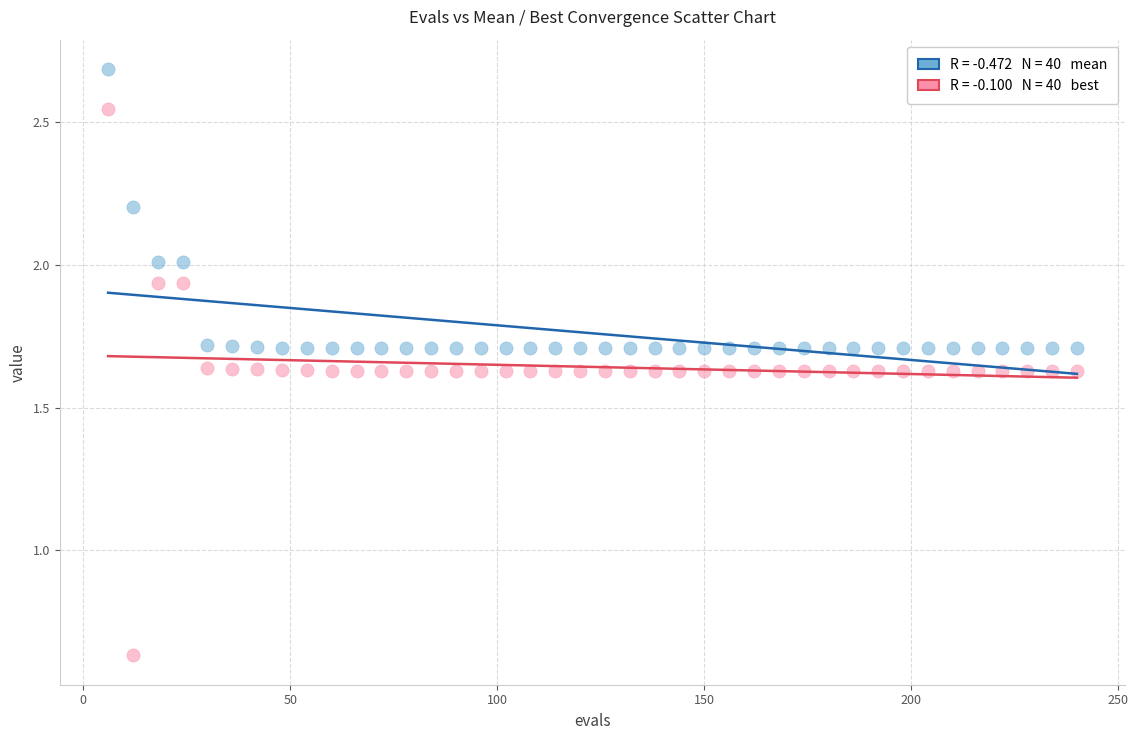

Across all data points, what is the range of X values (max minus min)?

234.0